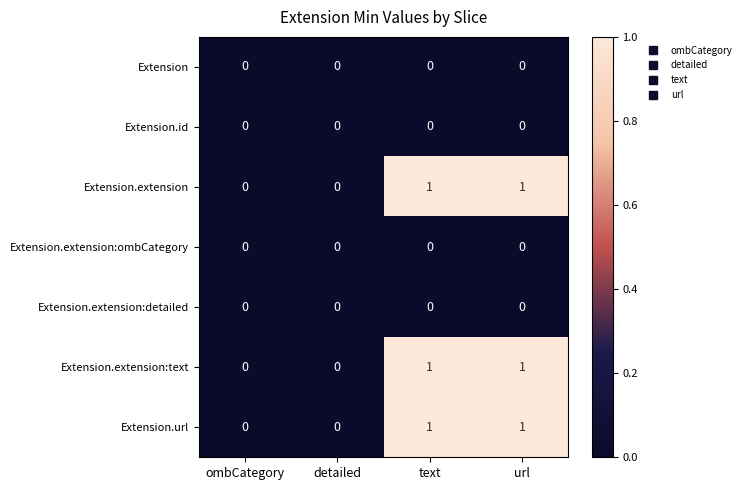

Reading right to left, what are all the values shown in this chart?

Extension: url=0	text=0	detailed=0	ombCategory=0
Extension.id: url=0	text=0	detailed=0	ombCategory=0
Extension.extension: url=1	text=1	detailed=0	ombCategory=0
Extension.extension:ombCategory: url=0	text=0	detailed=0	ombCategory=0
Extension.extension:detailed: url=0	text=0	detailed=0	ombCategory=0
Extension.extension:text: url=1	text=1	detailed=0	ombCategory=0
Extension.url: url=1	text=1	detailed=0	ombCategory=0